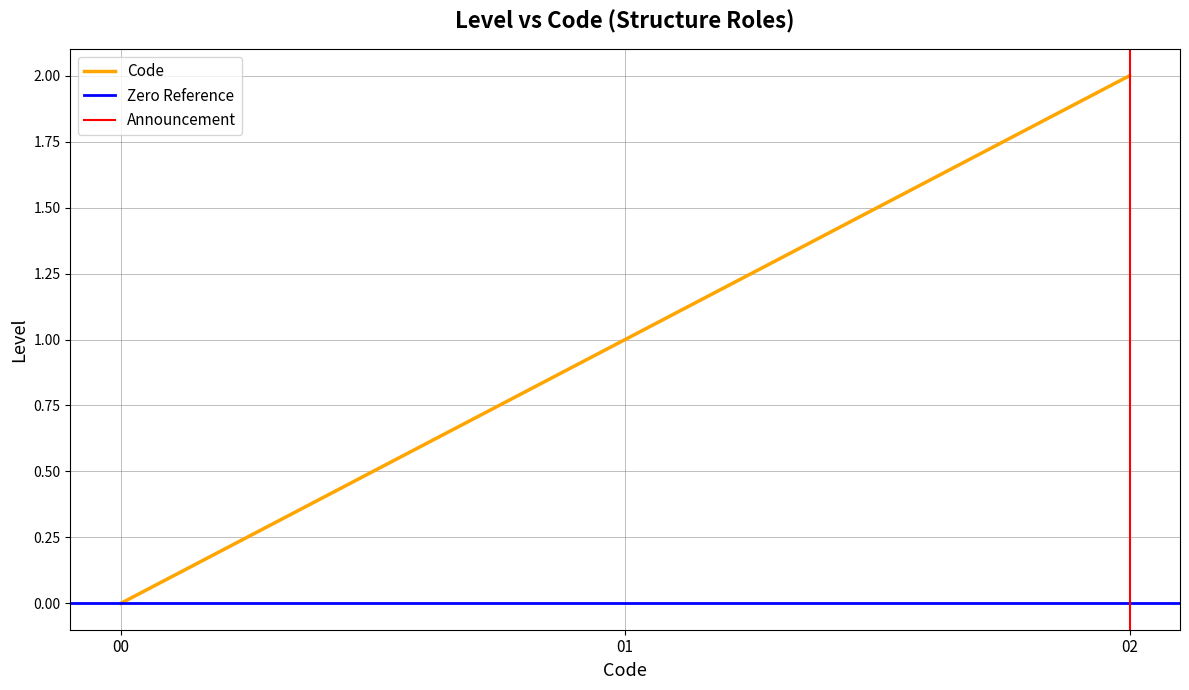

What is the difference between the maximum and minimum values?

2